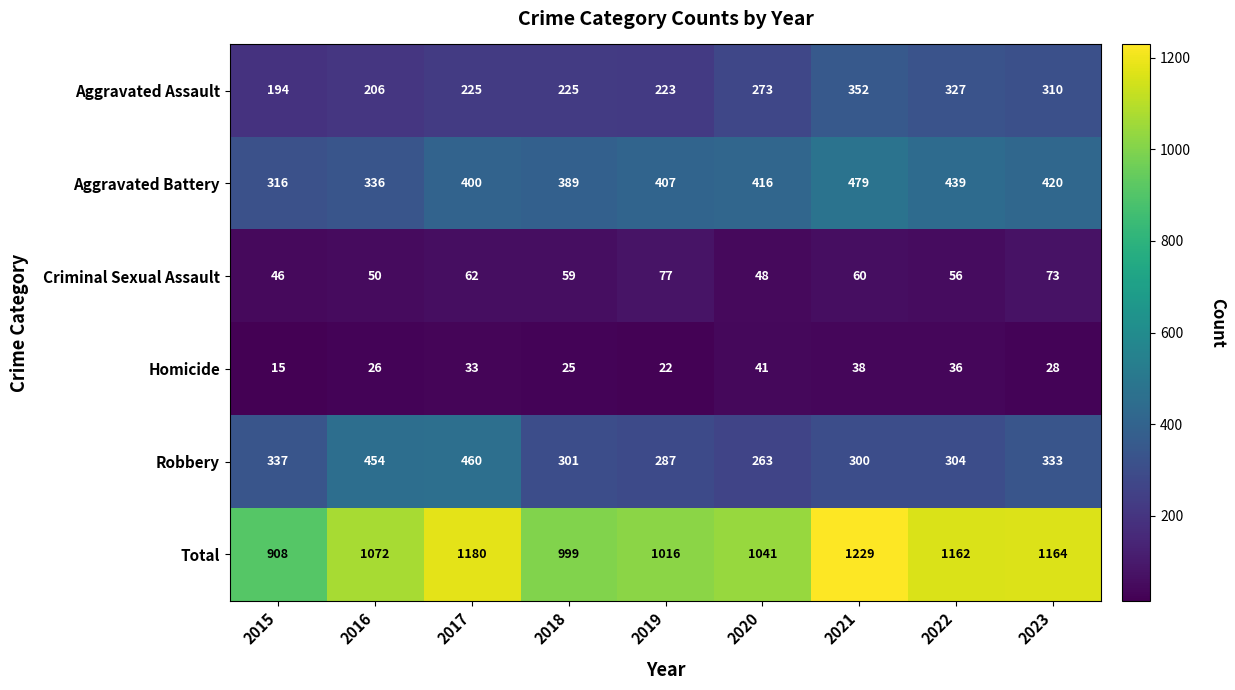

Between 2015 and 2023, which series saw the biggest shift?

Total